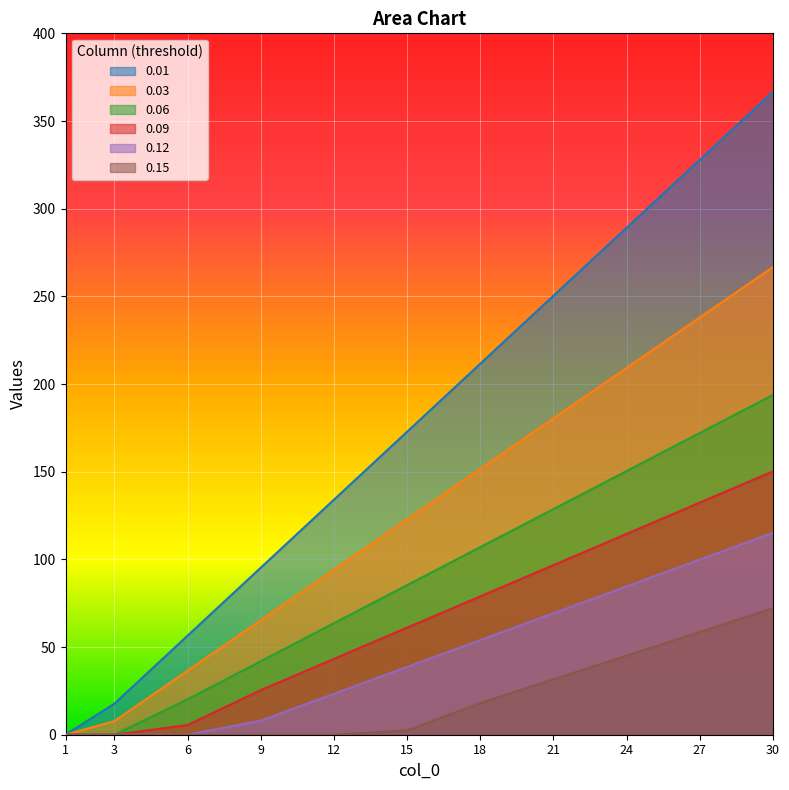

What is the average value of the 0.01 series?

174.7